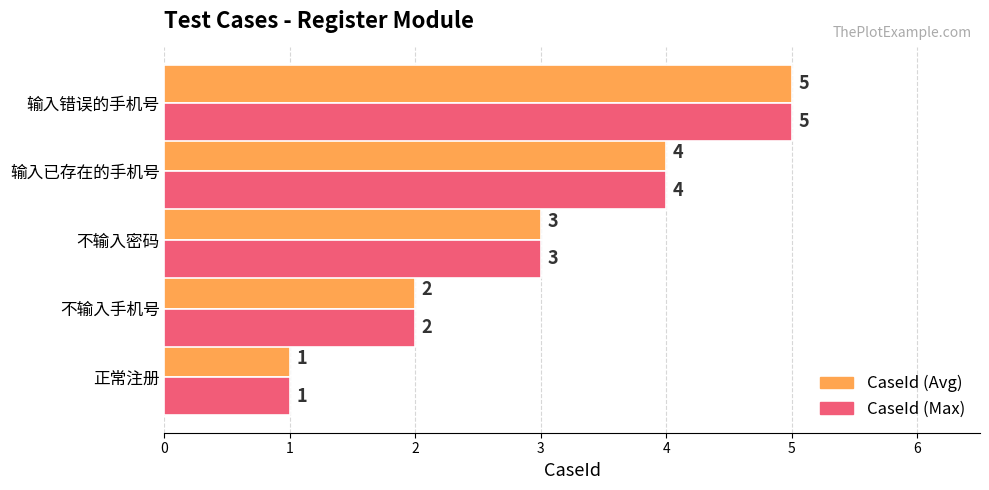

At which category is the sum across all series the highest?

输入错误的手机号